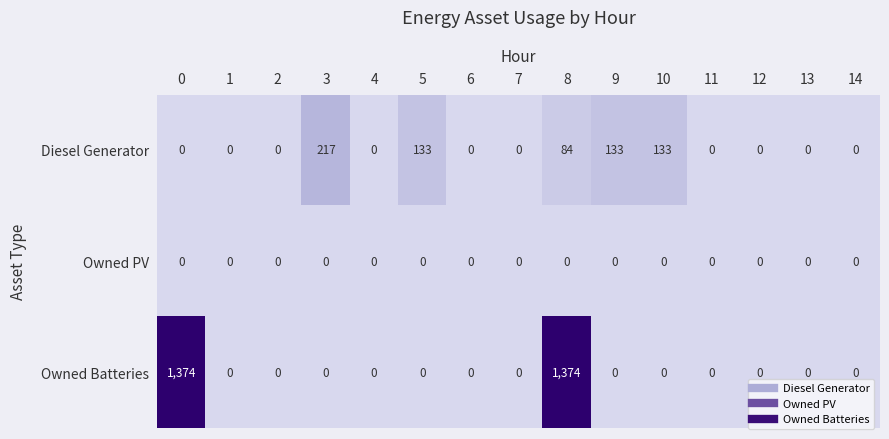

The Owned Batteries series shows 0 at 4. True or false?

True